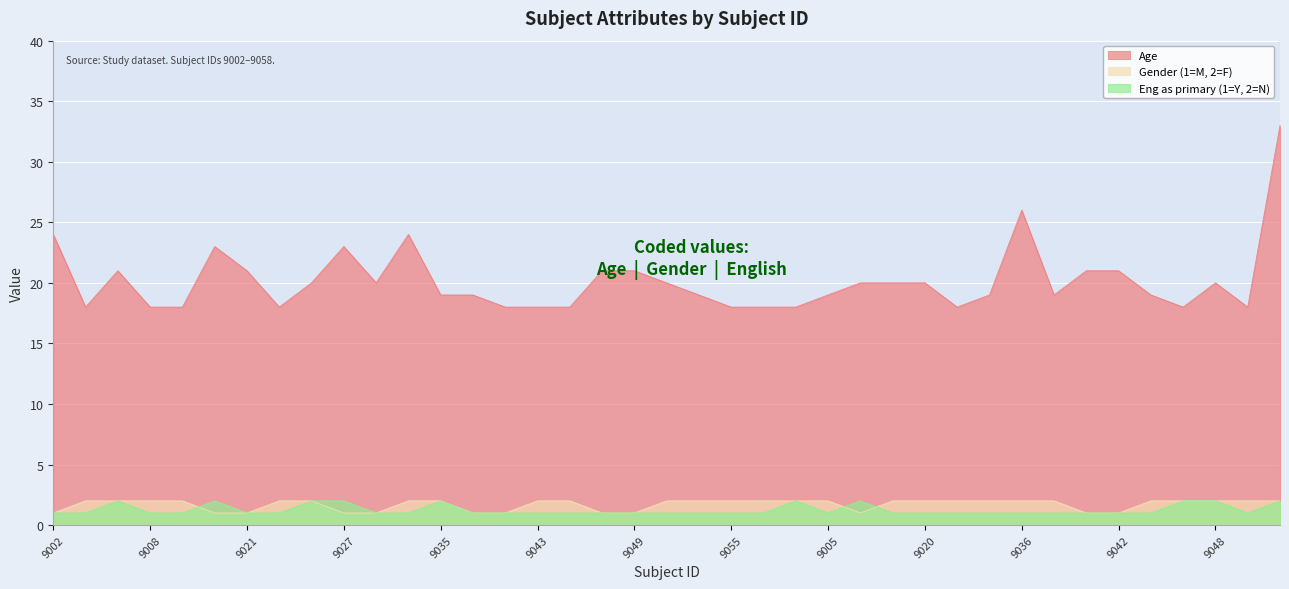

What position from the right is 9011?

14